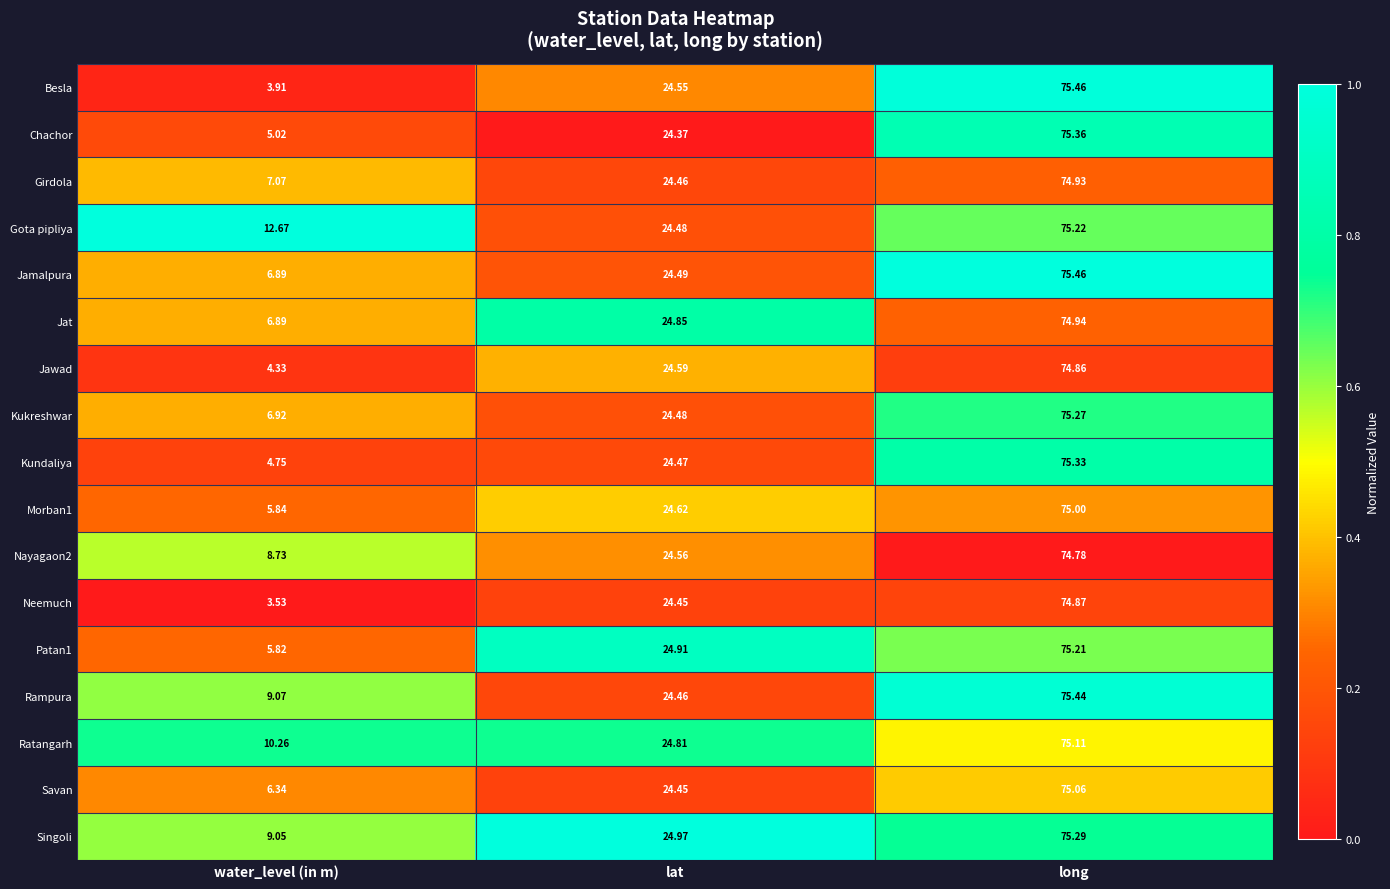

Which series has the largest range (max minus min)?

Besla